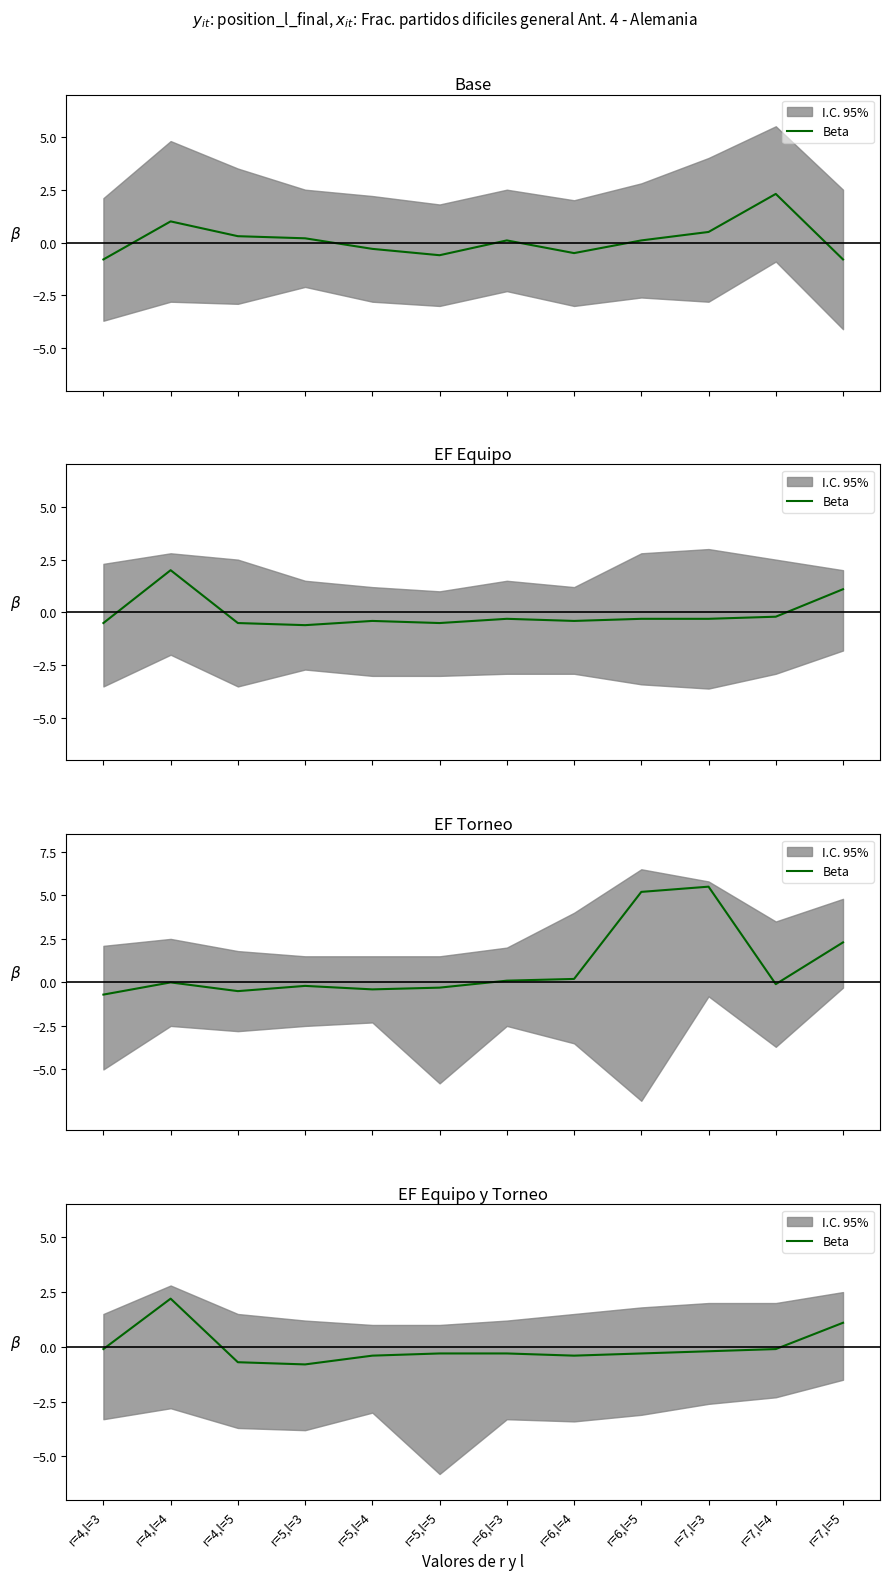

What position from the right is r=7,l=4?

2